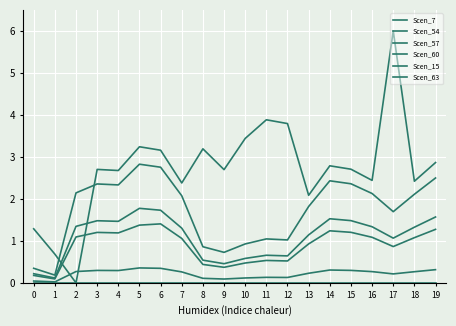

How many lines are shown in the chart?

6